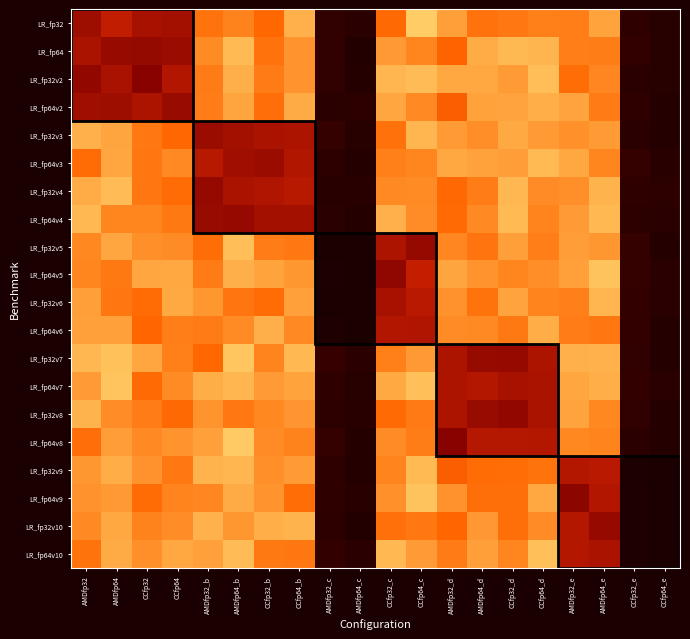

How many series are shown in this chart?

20